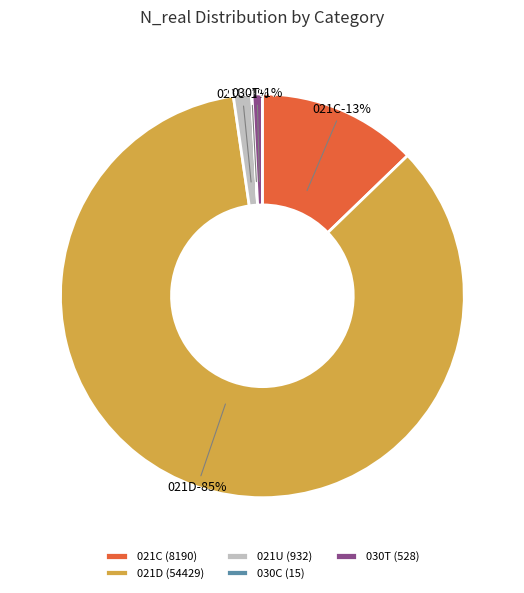

Combined, do 021C and 021U account for over 50%?

No